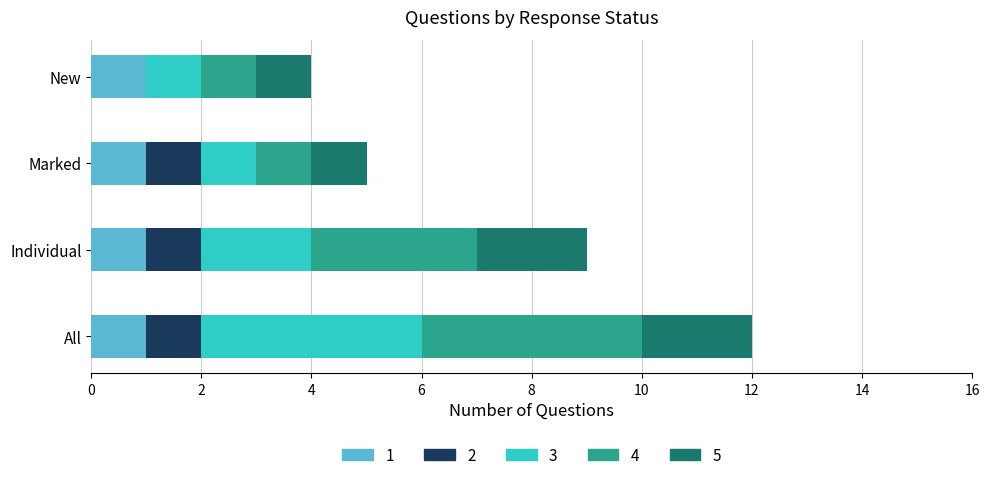

Is it true that 1 equals 0 at Marked?

False